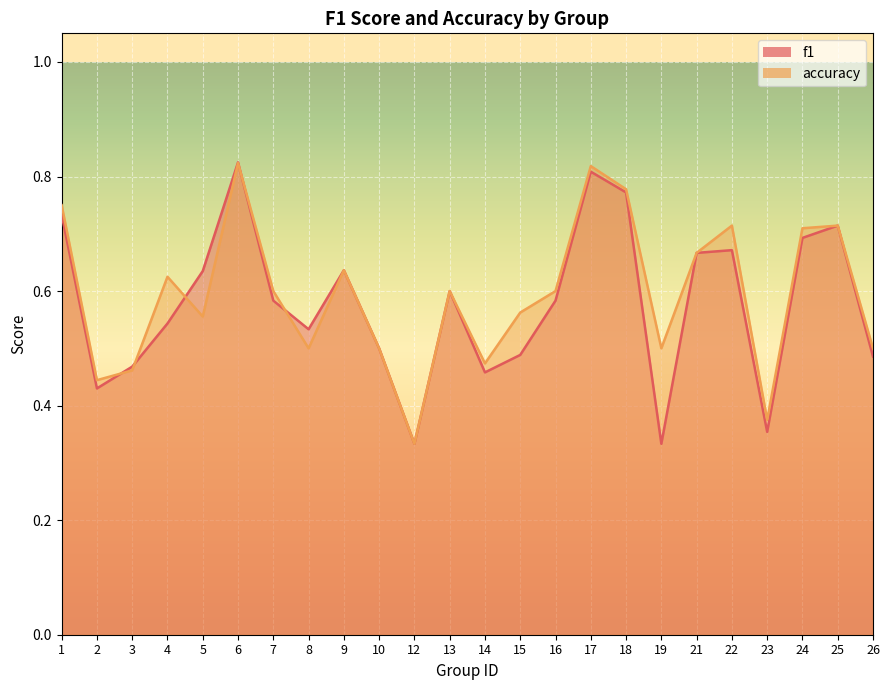

Does the chart display data point markers on the line(s)?

No